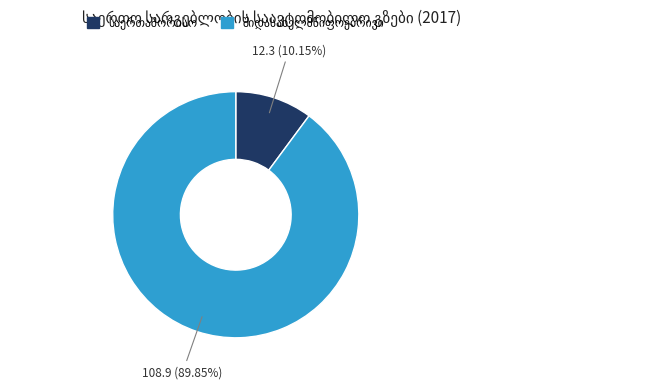

Does any single category account for the majority?

Yes